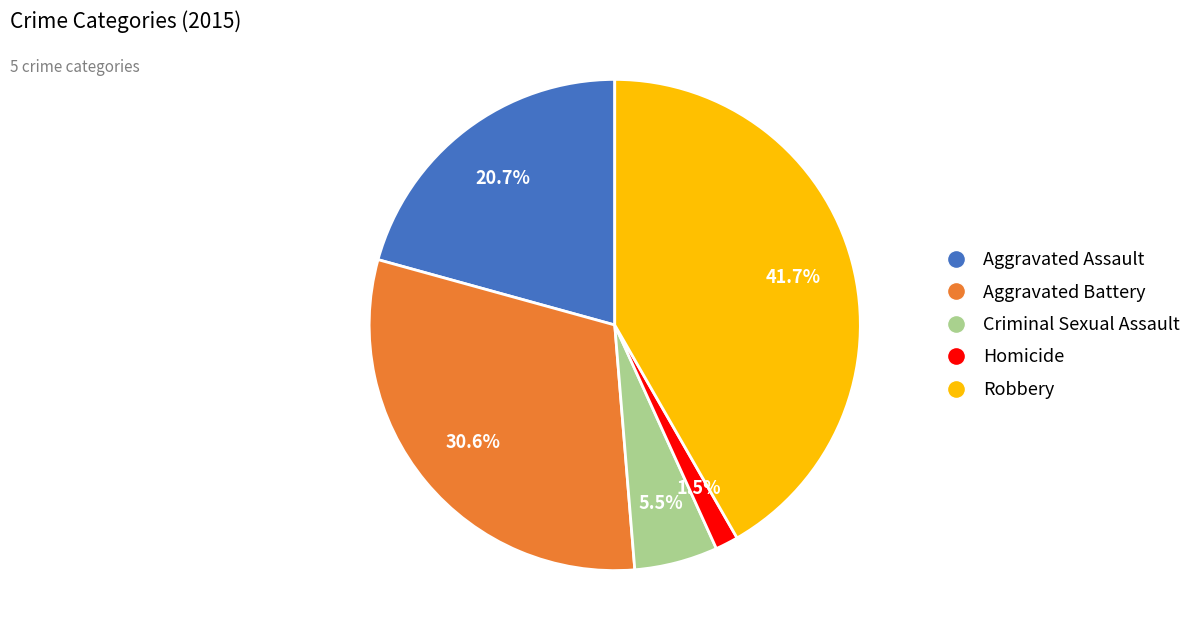

Which category has the smallest portion of the pie?

Homicide